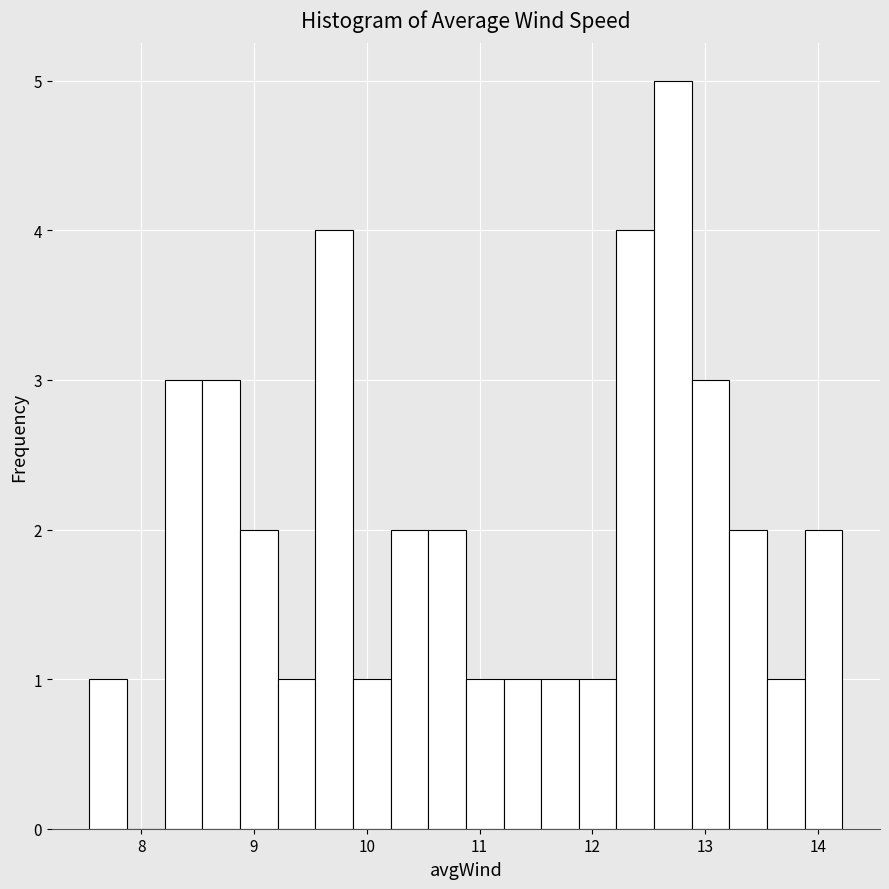

Around what value on the x-axis is the tallest bar? Give the approximate position of its centre, as read against the axis.

12.7